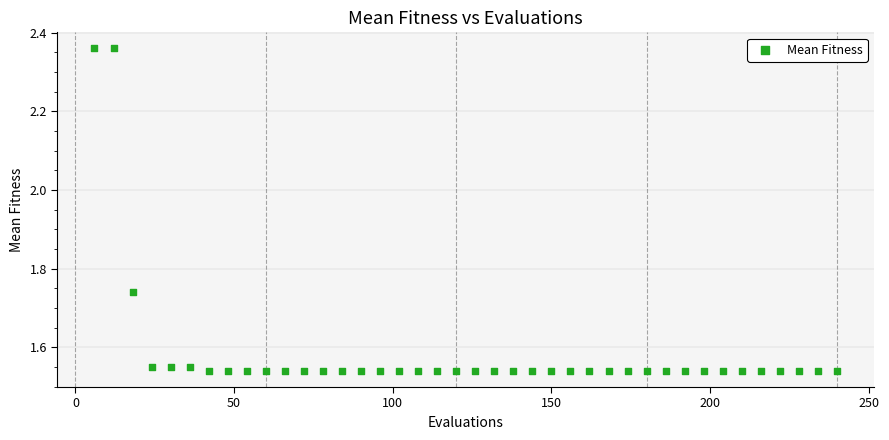

What is the range of X values (max minus min)?

234.0